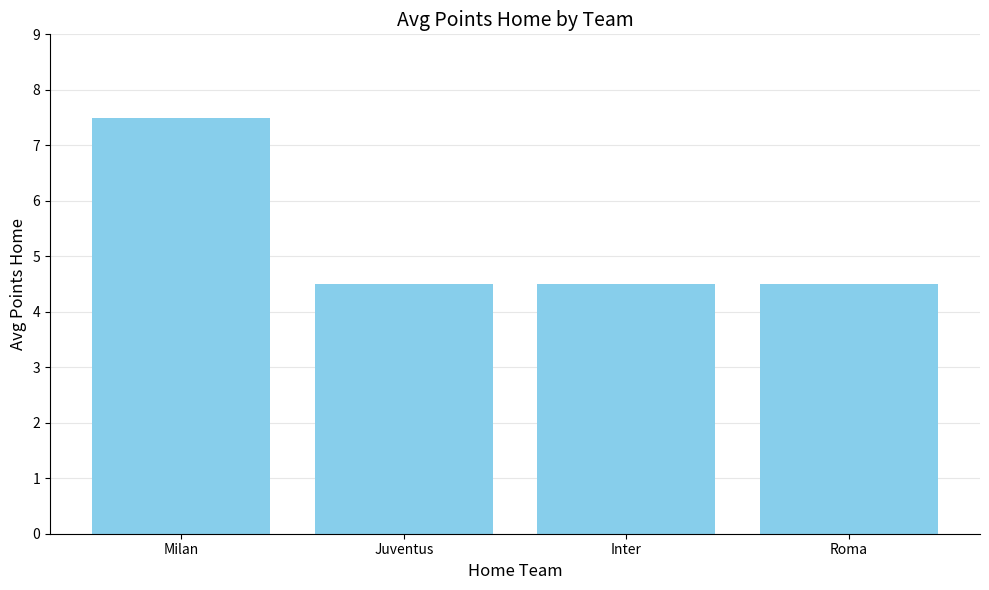

What is the label of the 3rd bar from the left?

Inter